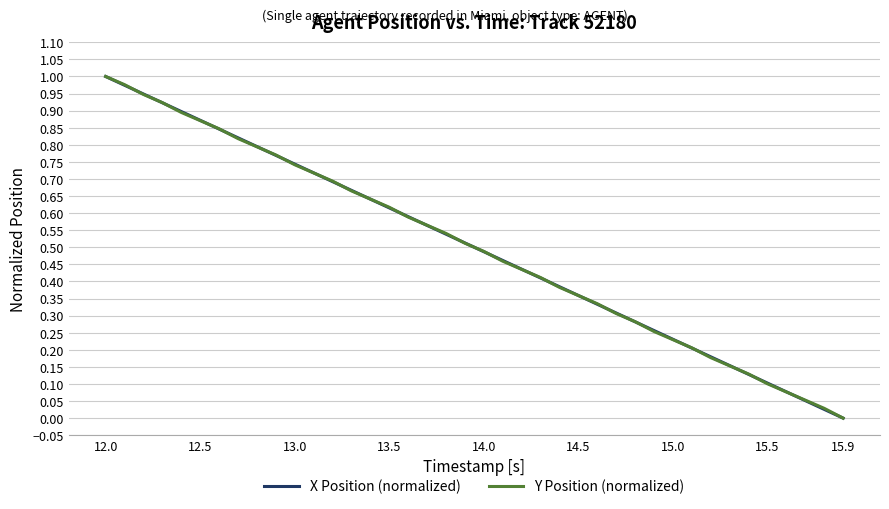

At which category is the sum across all series the highest?

12.0